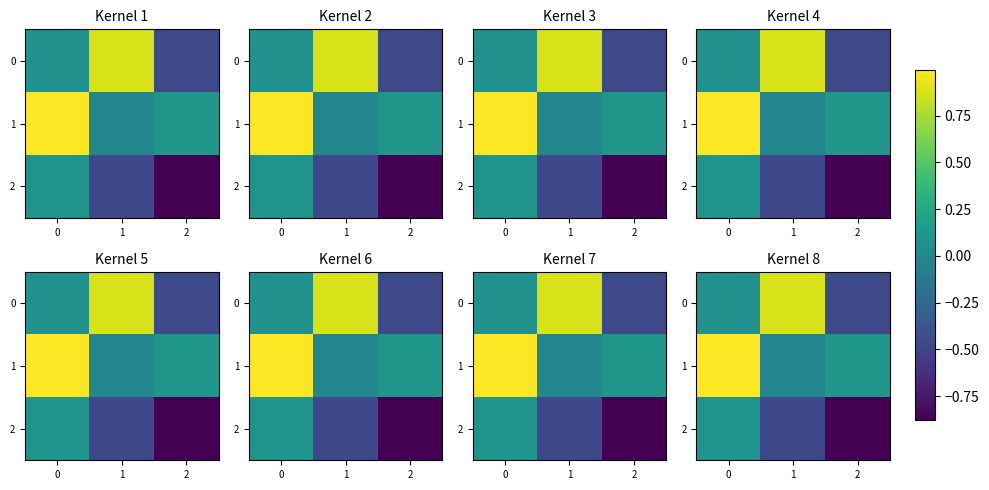

Is it true that 2 equals 0.1 at 0?

True